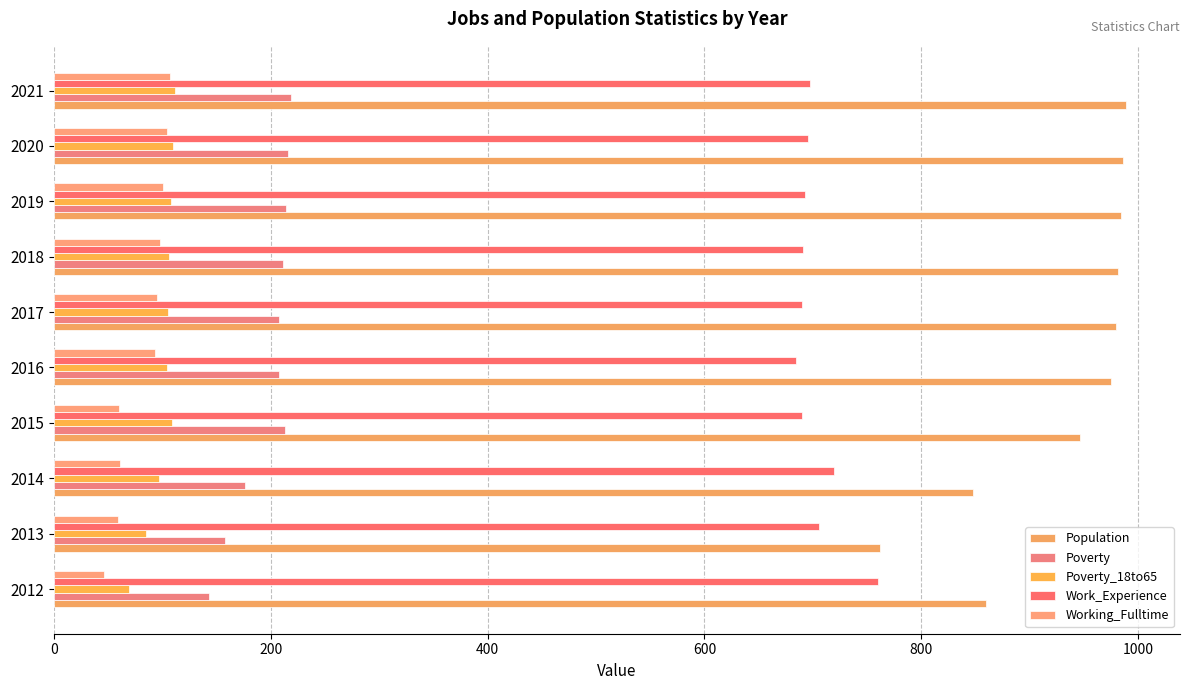

What is the minimum value shown in the chart?

46